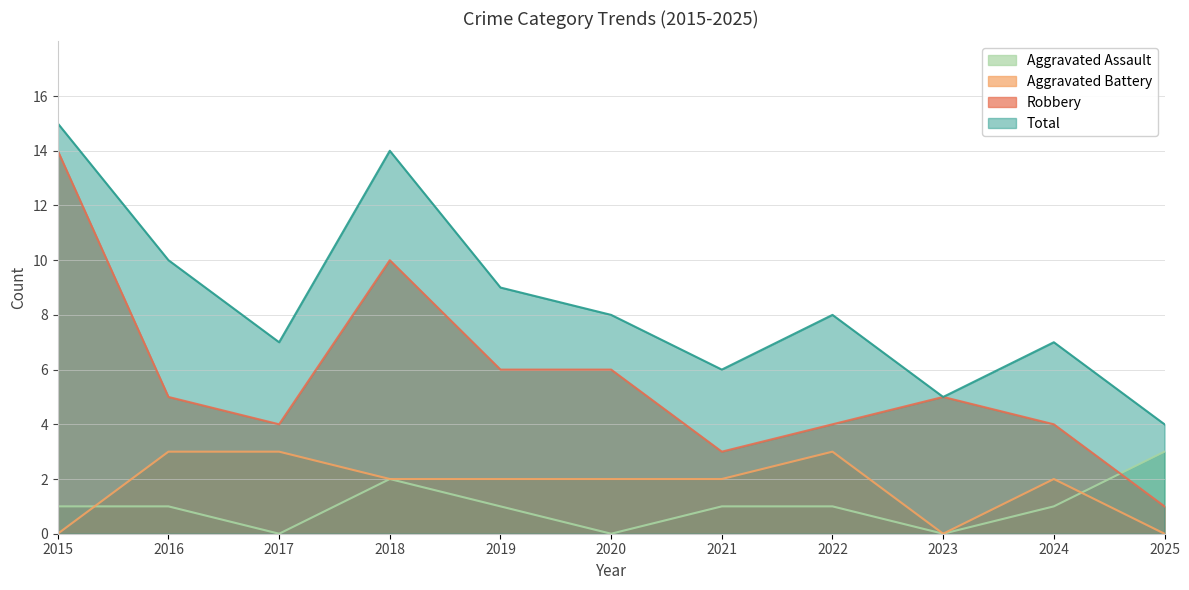

What value does the Total series have at 2020, to the nearest 5?

10